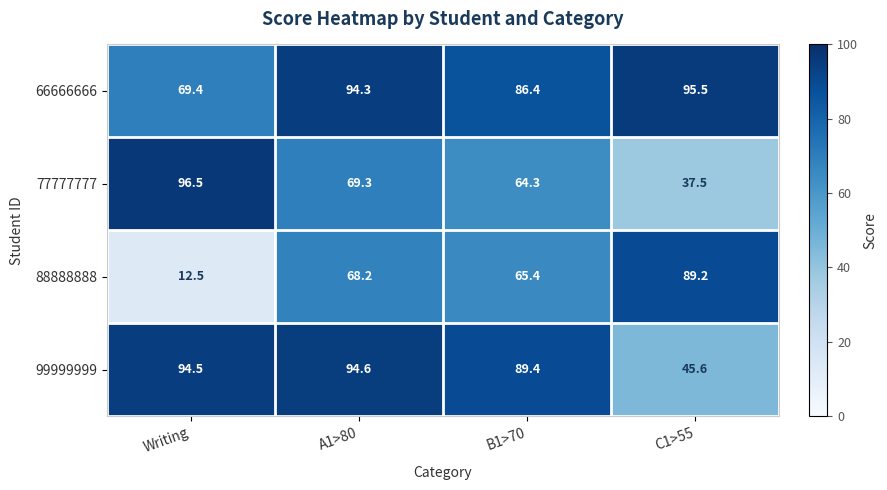

Which label corresponds to the smallest value in the chart?

Writing